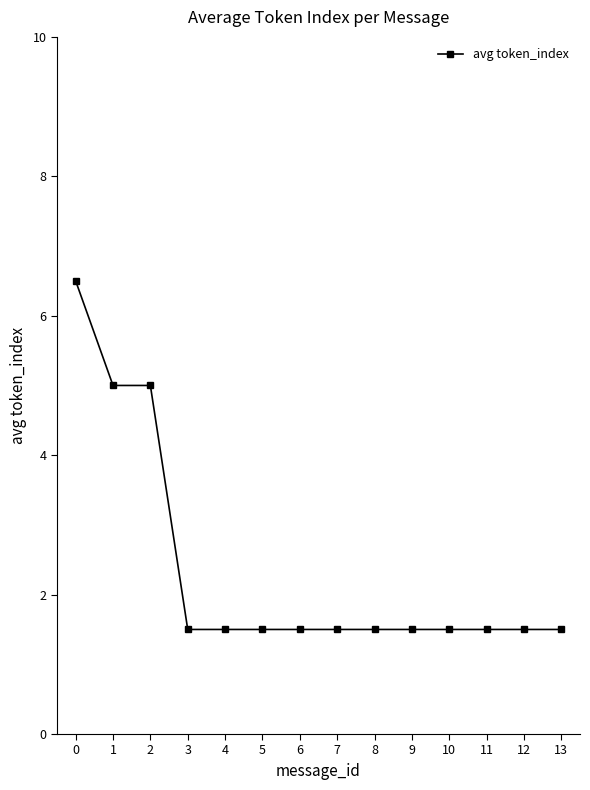

Is it true that the value at 12 is 1.5?

True